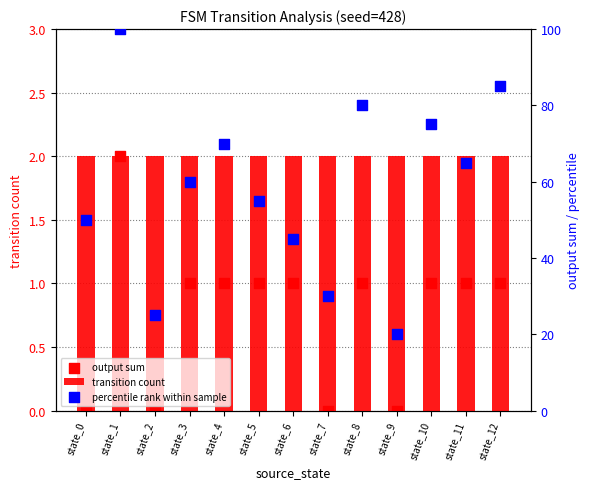

At how many categories does at least one series exceed 46?

9